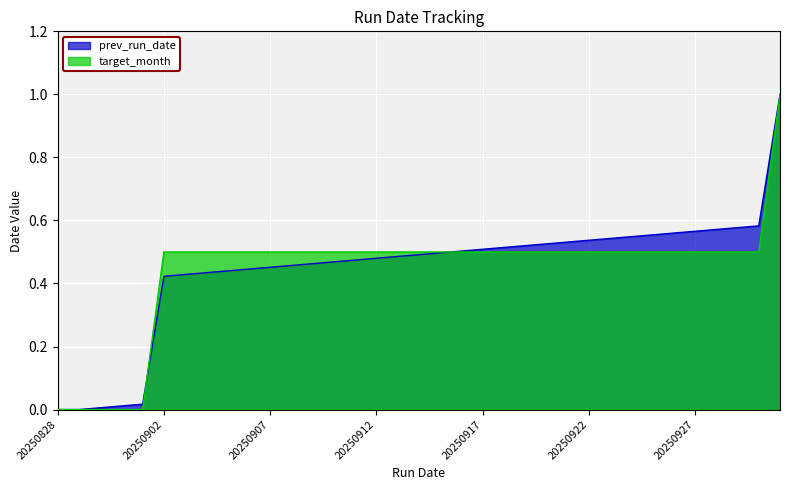

The prev_run_date series shows 0.5 at 20250919. True or false?

True